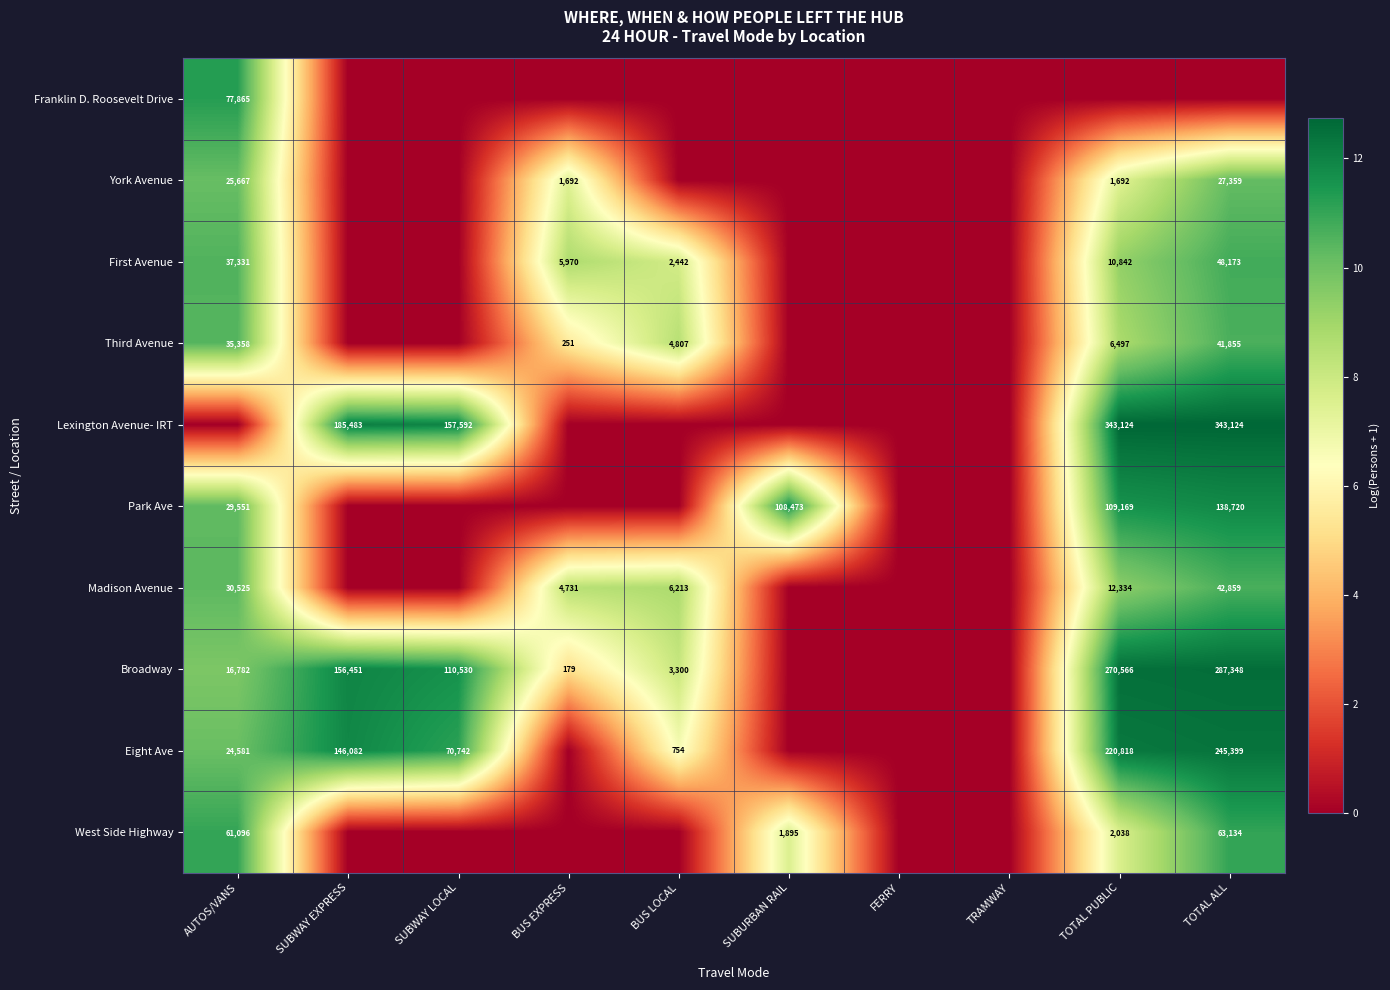

The Broadway series shows 1210 at BUS LOCAL. True or false?

False